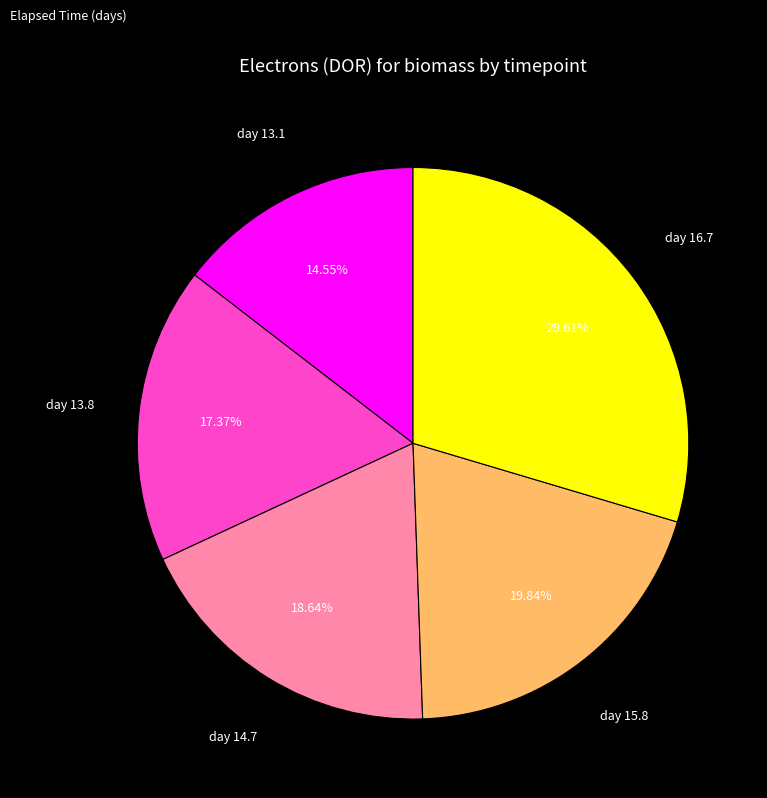

What percentage is NOT represented by day 14.7?

81.4%